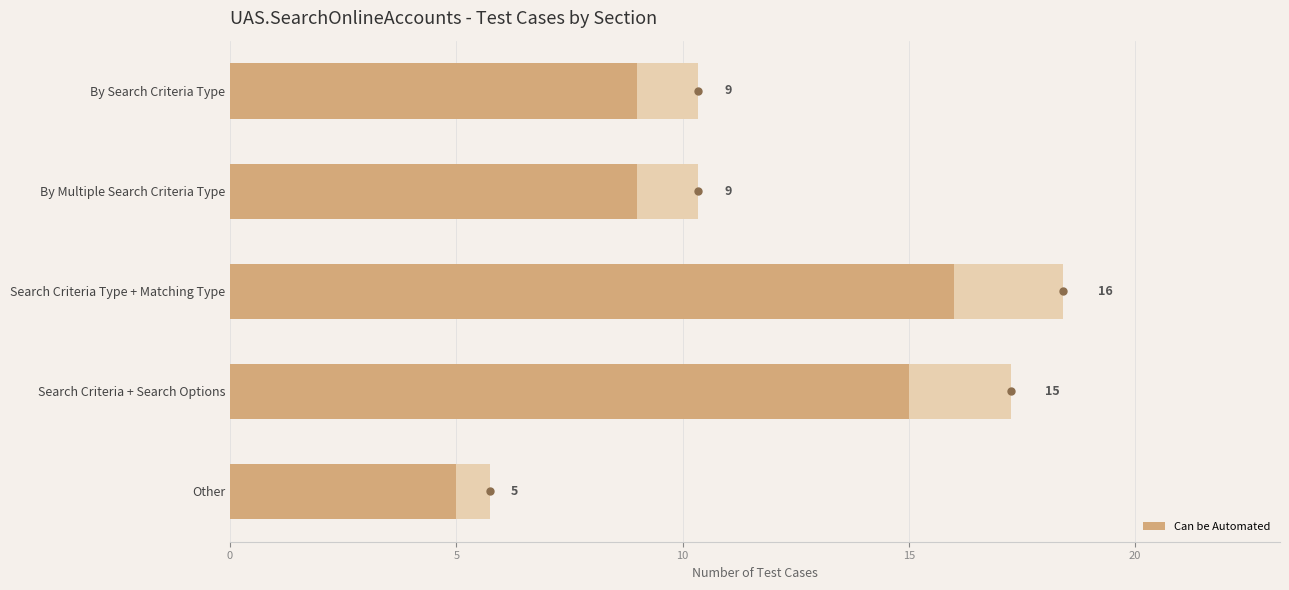

What is the value of the 3rd bar from the left?

16